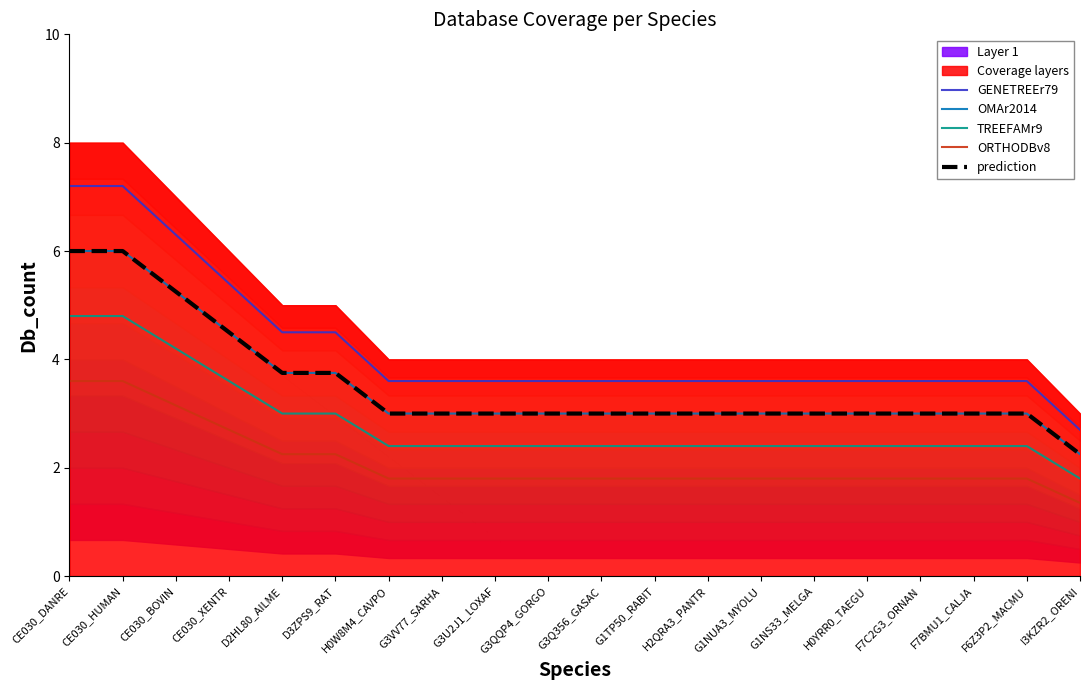

How many categories are shown in the chart?

20